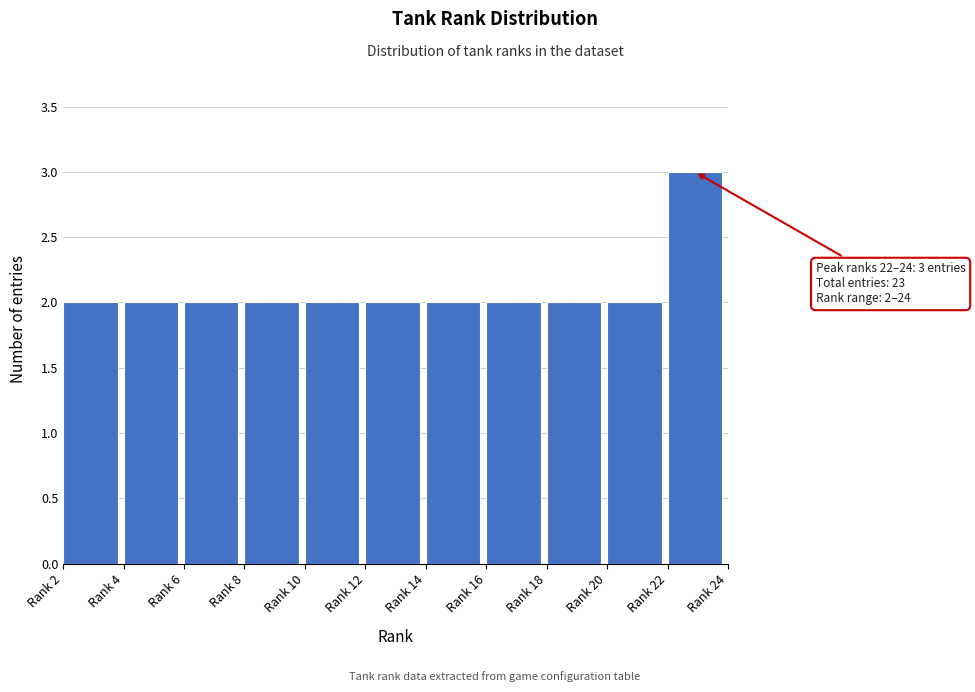

Reading left to right, extract all data points from this chart.

Rank 2=2	Rank 4=2	Rank 6=2	Rank 8=2	Rank 10=2	Rank 12=2	Rank 14=2	Rank 16=2	Rank 18=2	Rank 20=2	Rank 22=3